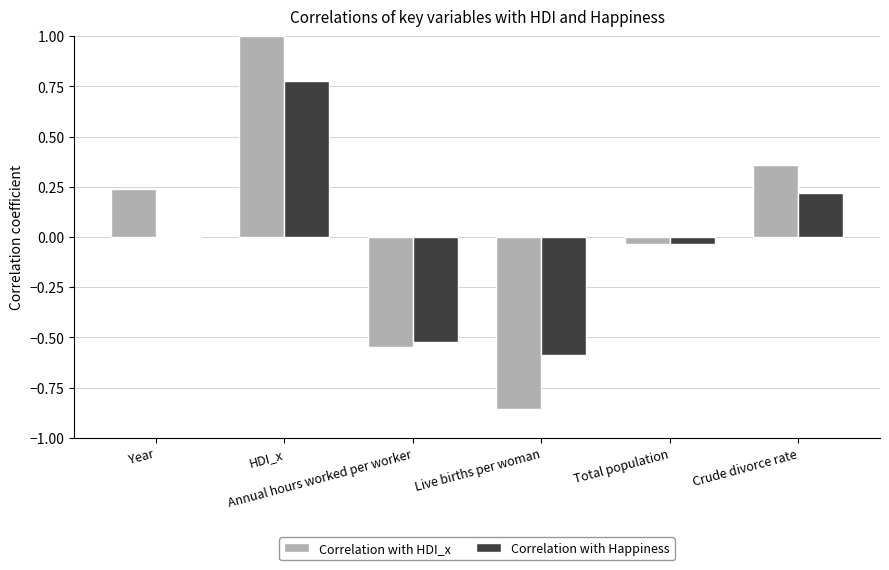

Rank the series by their average value, from highest to lowest.

Correlation with HDI_x, Correlation with Happiness